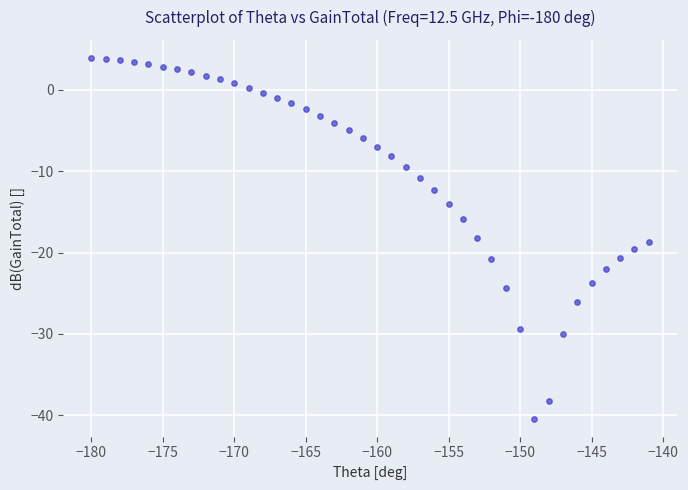

What is the range of X values (max minus min)?

39.0